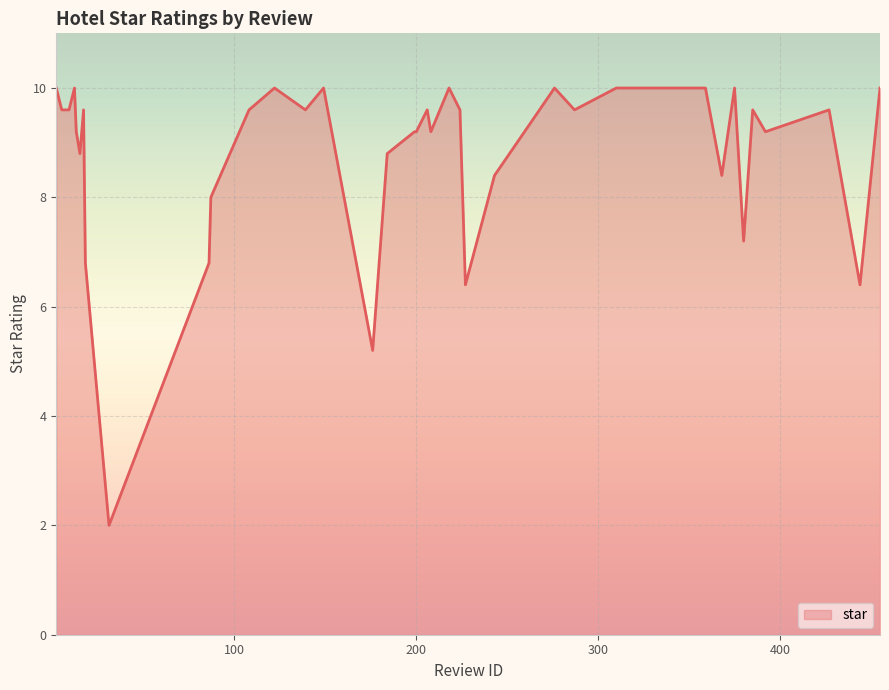

What is the smallest value displayed?

2.0